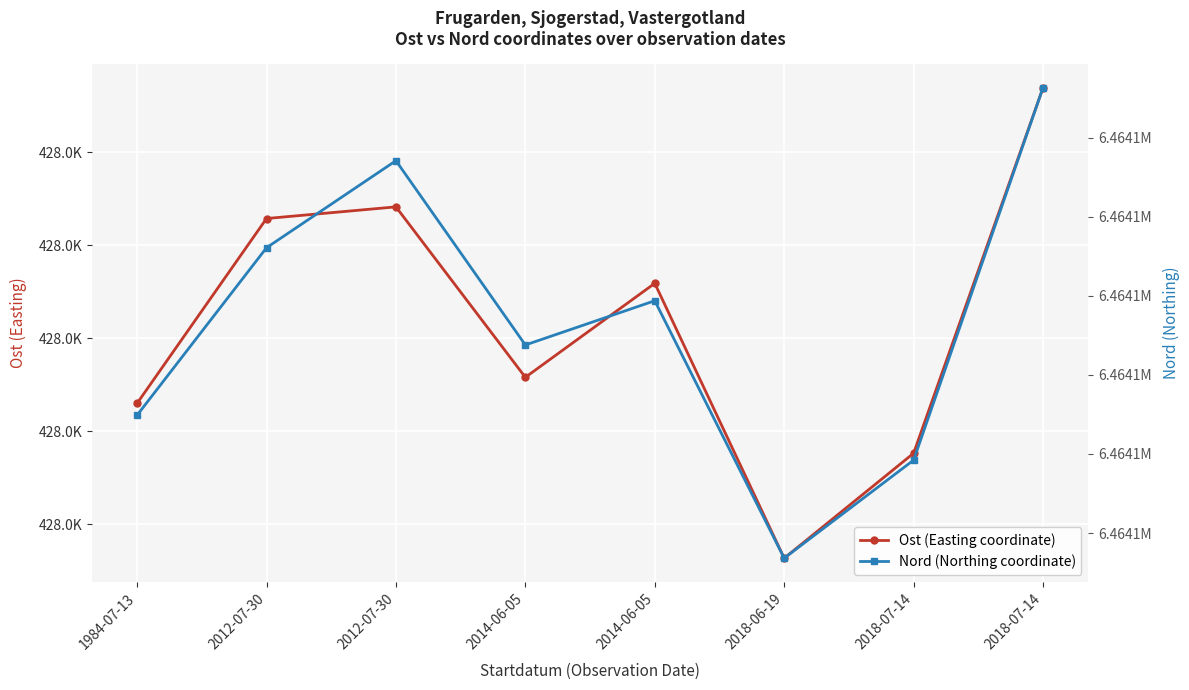

Is the value of Nord (Northing coordinate) at 2012-07-30 greater than the value of Ost (Easting coordinate) at 2014-06-05?

Yes